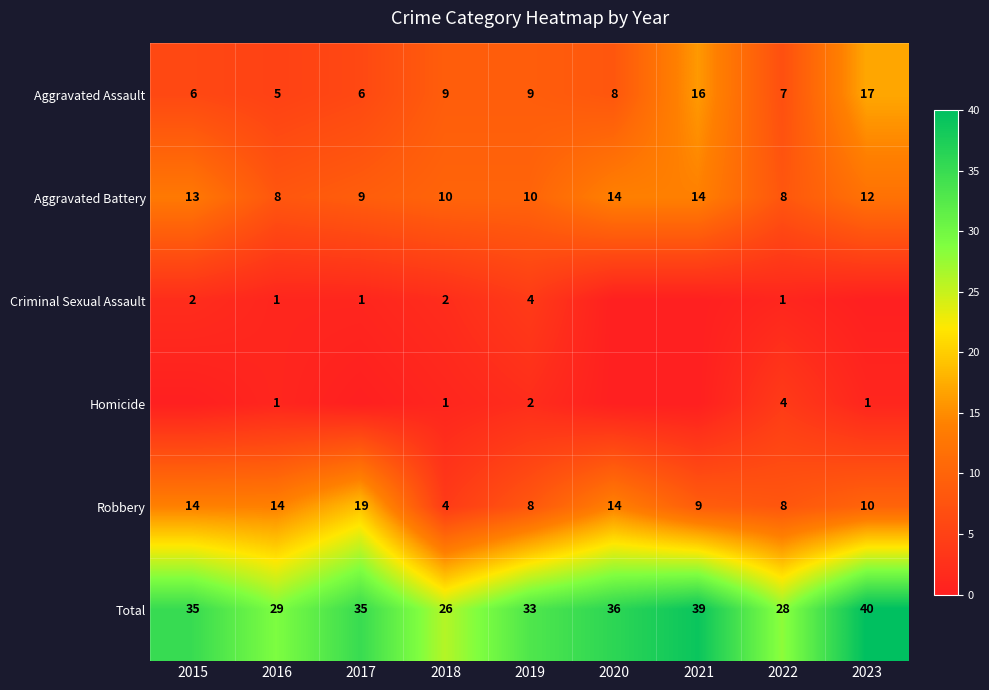

Is the value of Total at 2017 greater than the value of Criminal Sexual Assault at 2021?

Yes